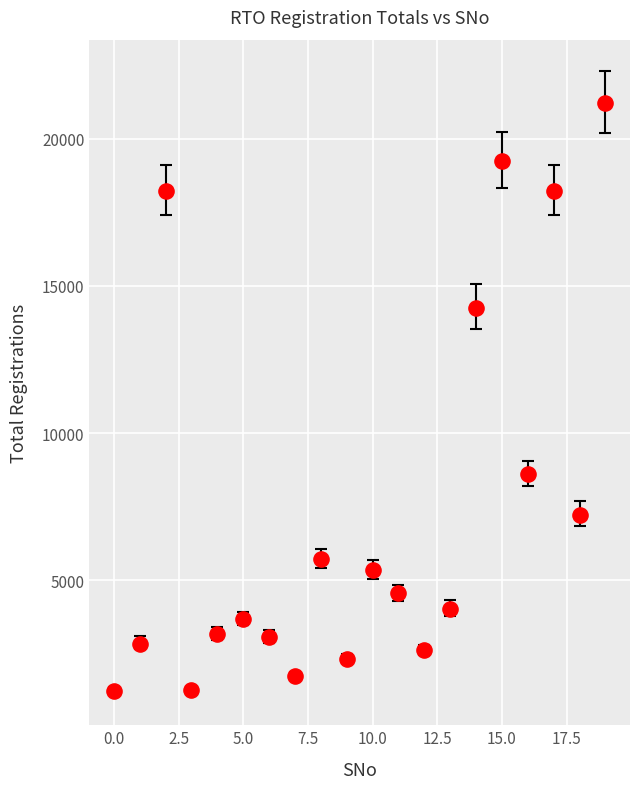

What Y value in the scatter plot is closest to 11219?

8592